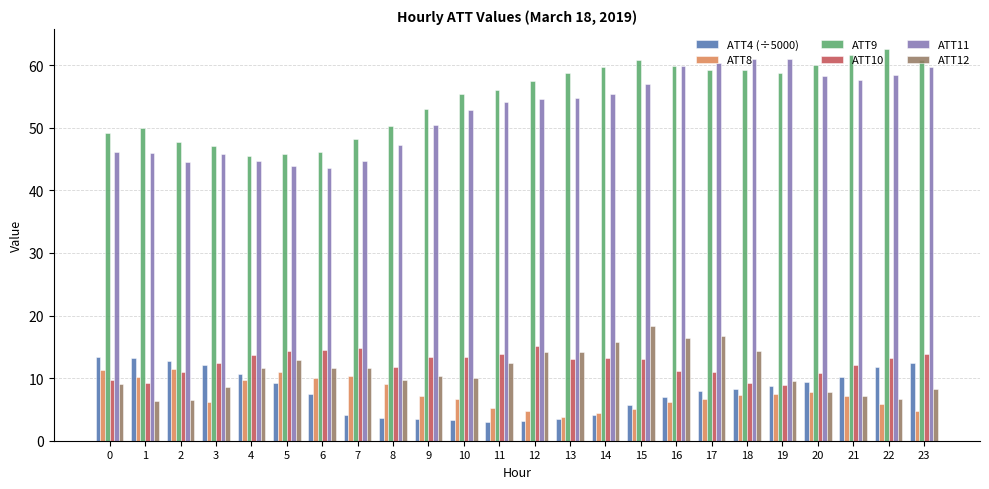

Which series changed the most between 0 and 9?

ATT4 (÷5000)